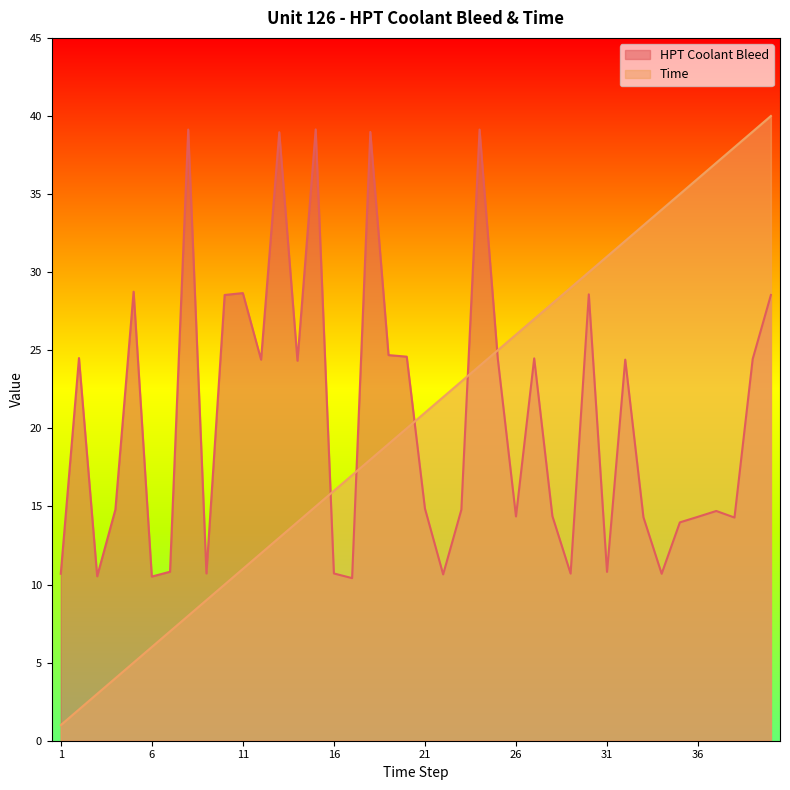

Is it true that HPT Coolant Bleed equals 28.6 at 30?

True